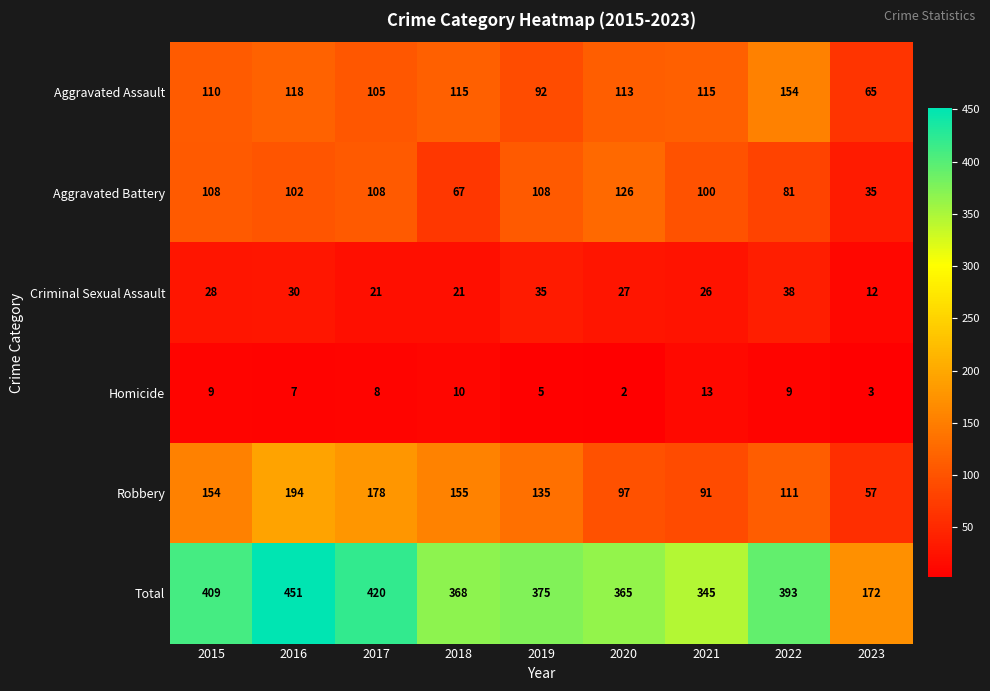

Count the number of categories in the chart.

9